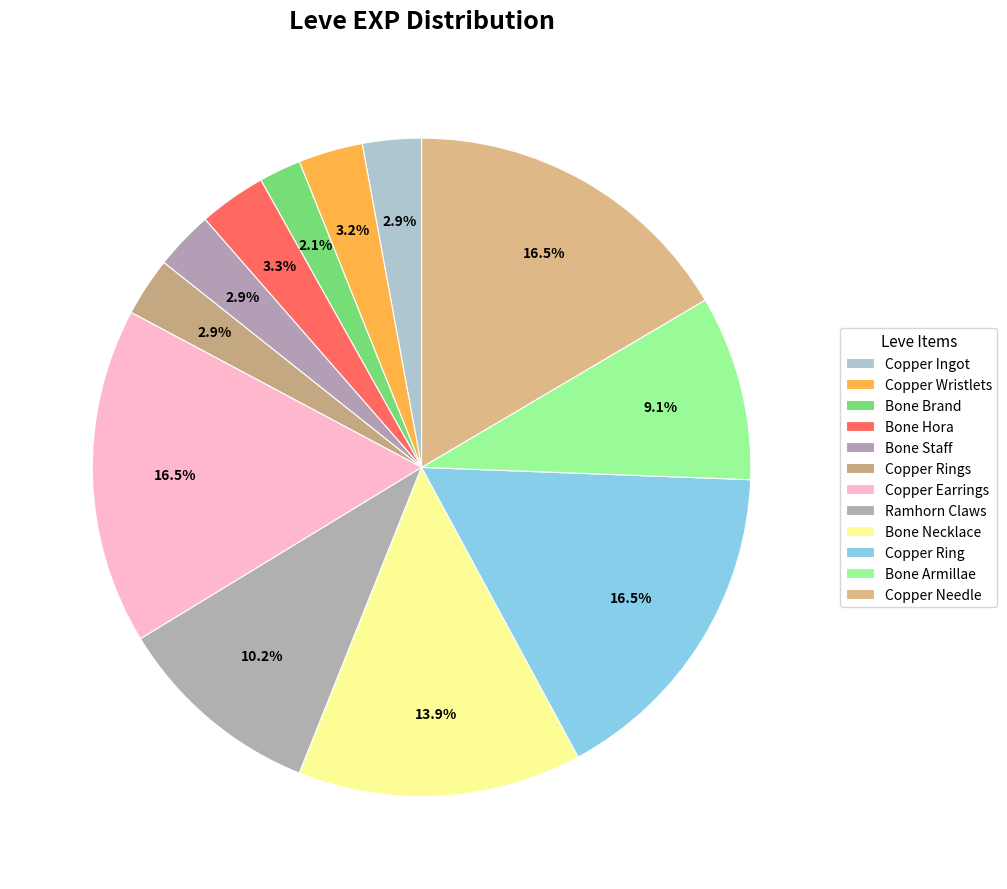

What percentage is the Copper Rings slice, to the nearest percent?

3%